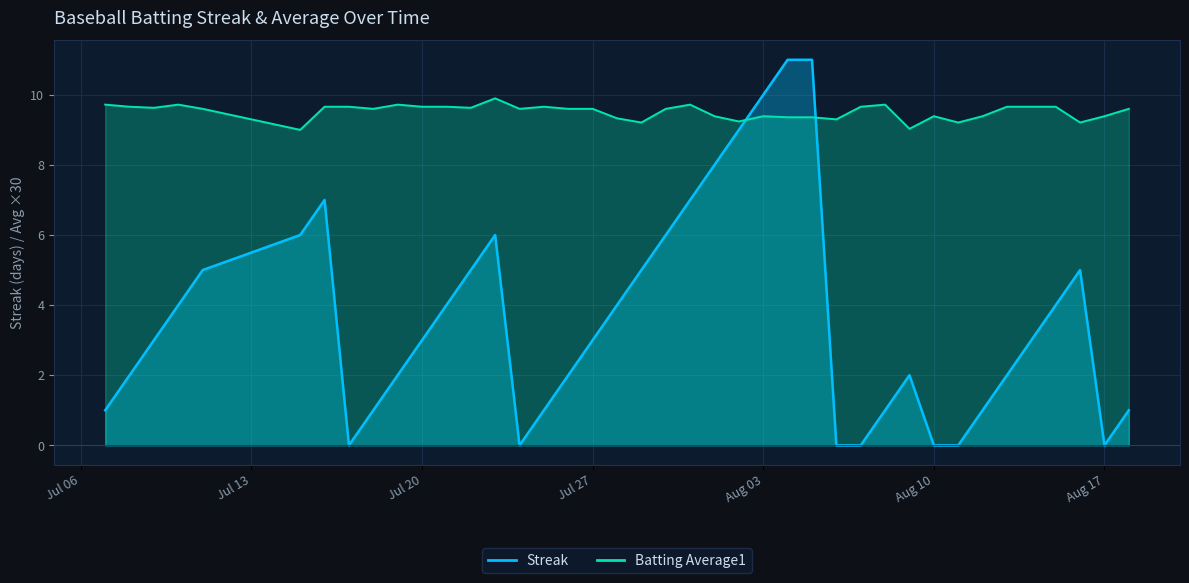

What position from the left is 2010-07-11?

5